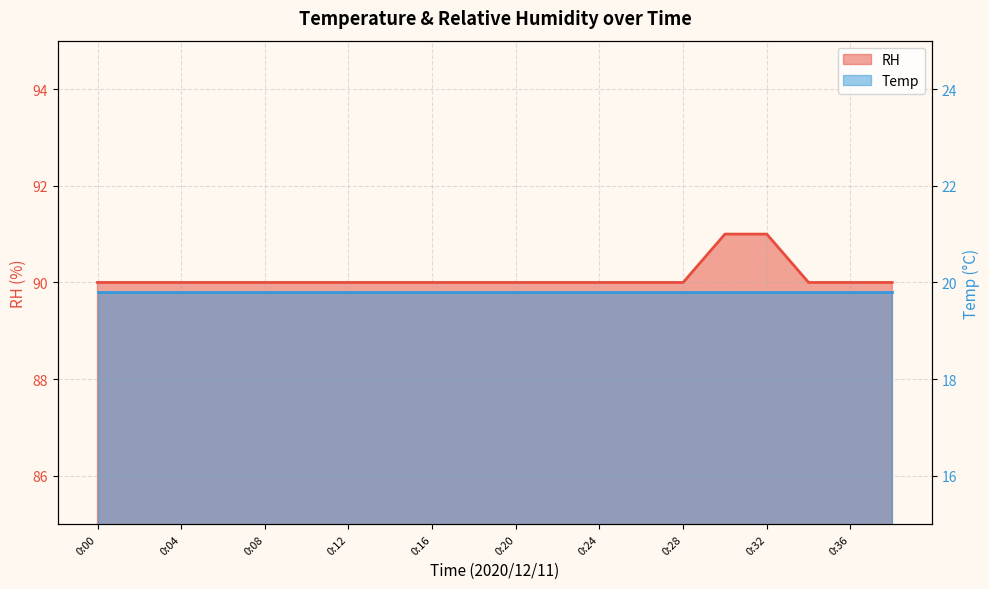

Count the number of categories in the chart.

20